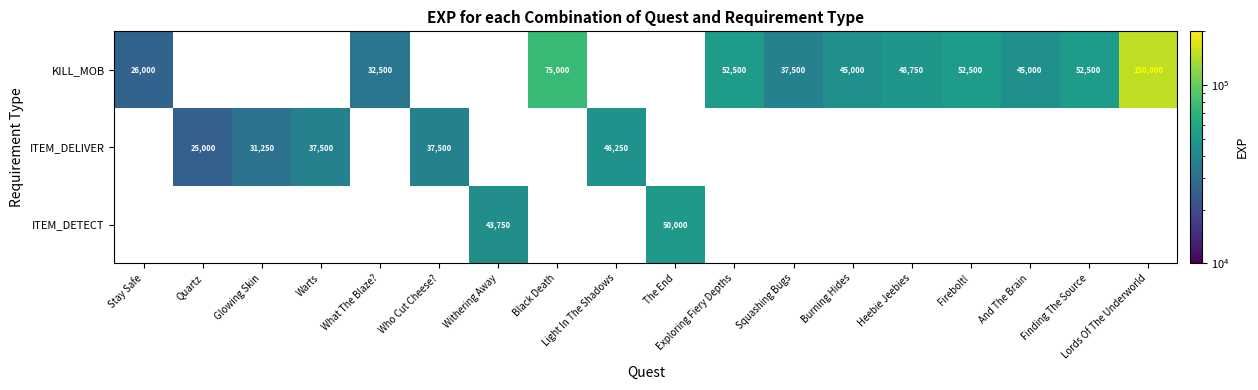

Is it true that KILL_MOB equals 30528 at And The Brain?

False